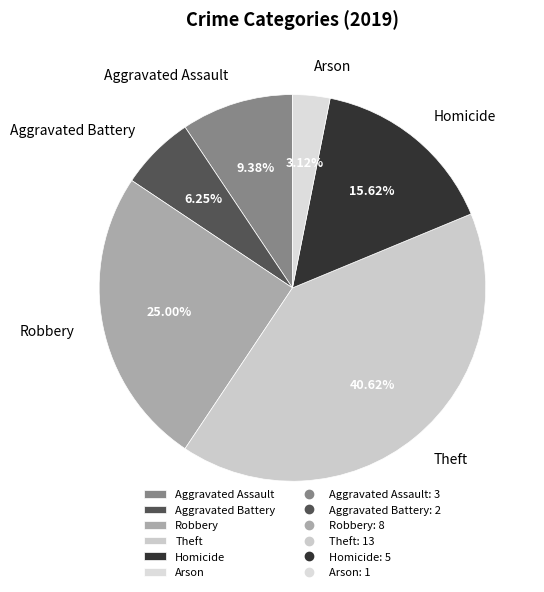

To the nearest percent, what is the combined percentage of Theft and Aggravated Assault?

50%